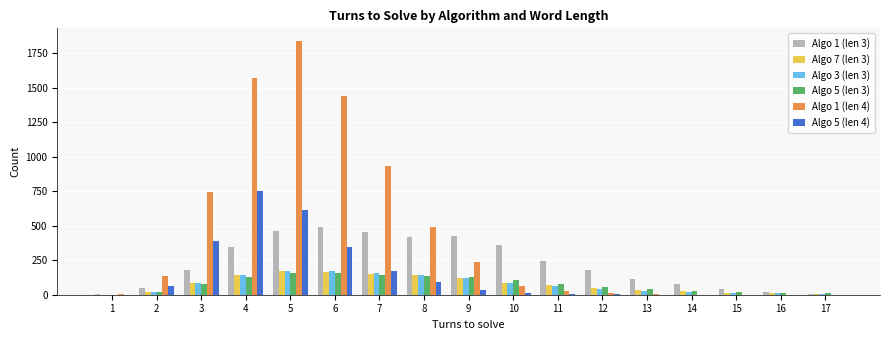

The value of Algo 5 (len 4) at 8 is 94. True or false?

True